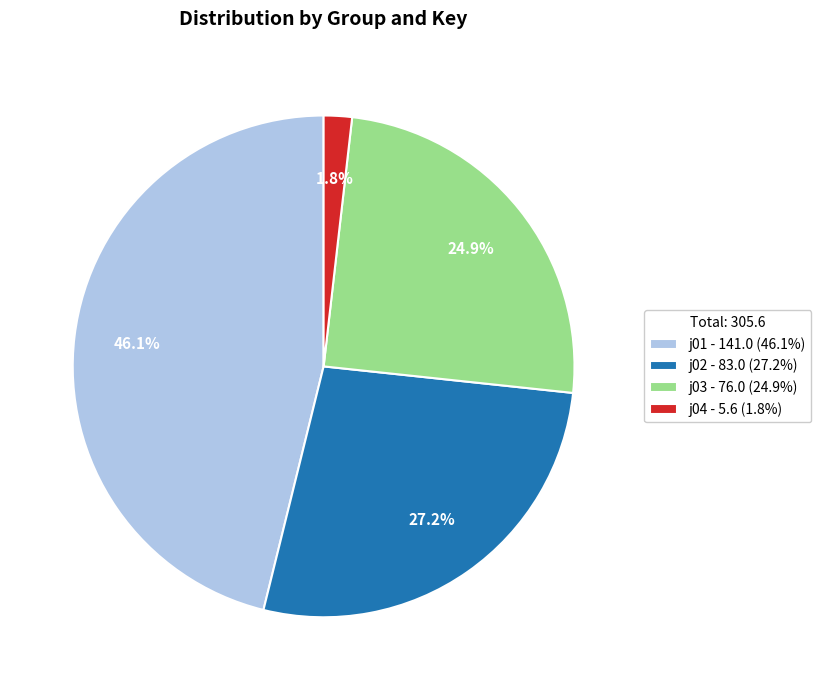

Which slice is the largest?

j01 - 141.0 (46.1%)